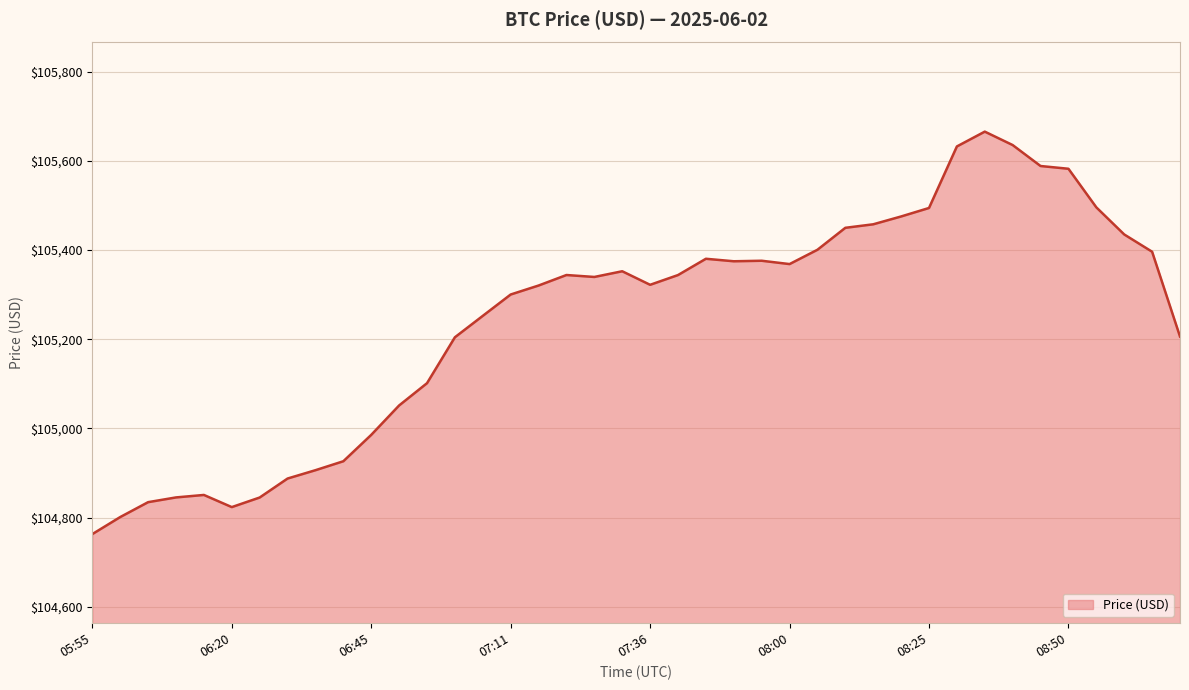

What is the maximum value shown in the chart?

105665.9